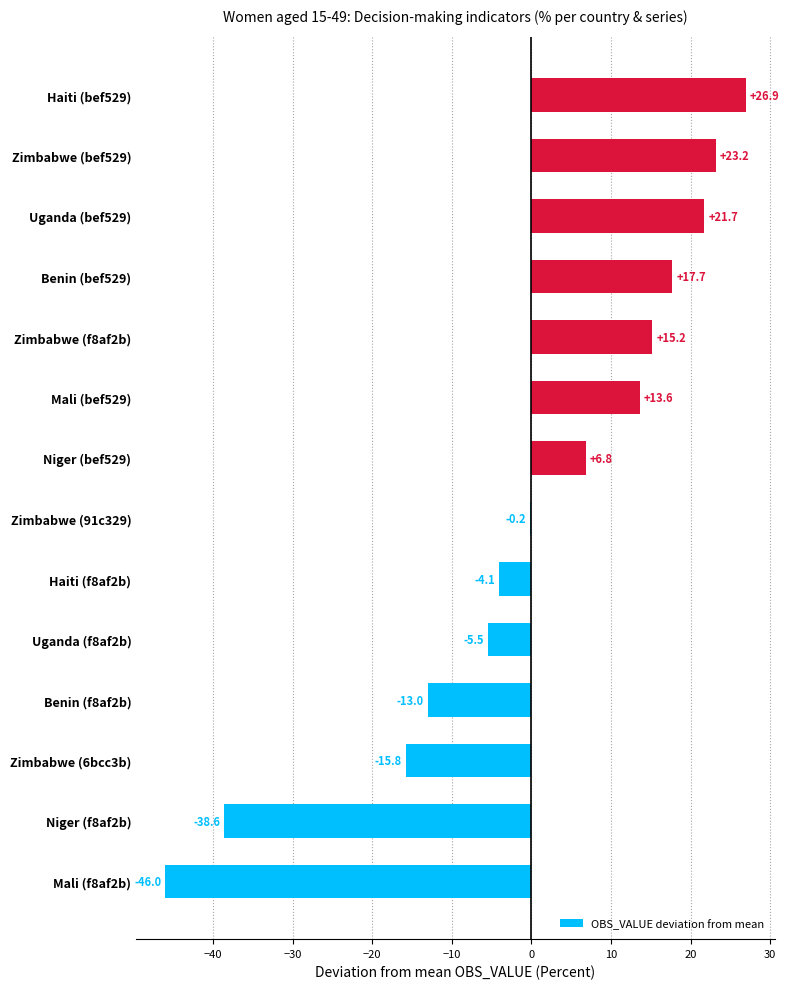

Which category has the highest value across all series?

Haiti (bef529)